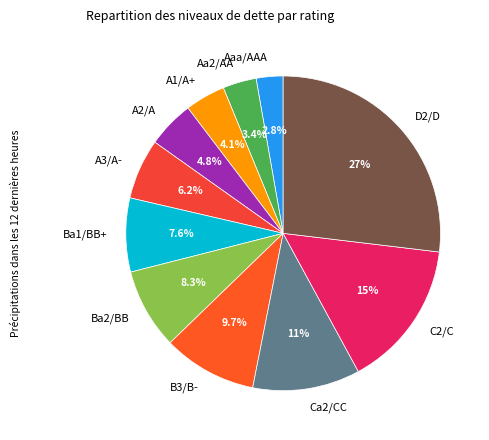

Which slice is the largest?

D2/D